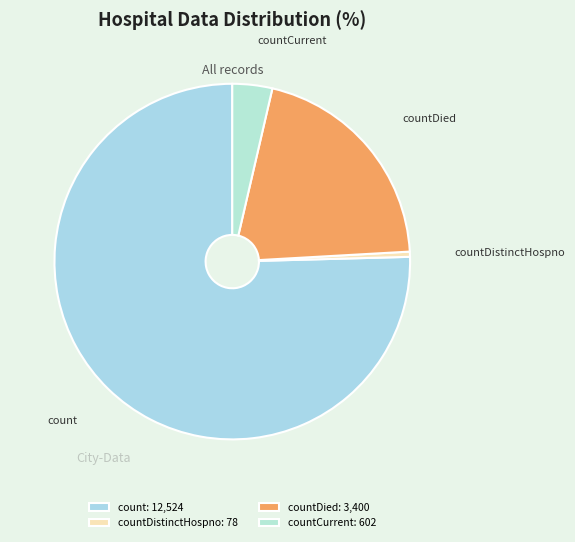

Do countCurrent and count together represent more than half of the pie?

Yes